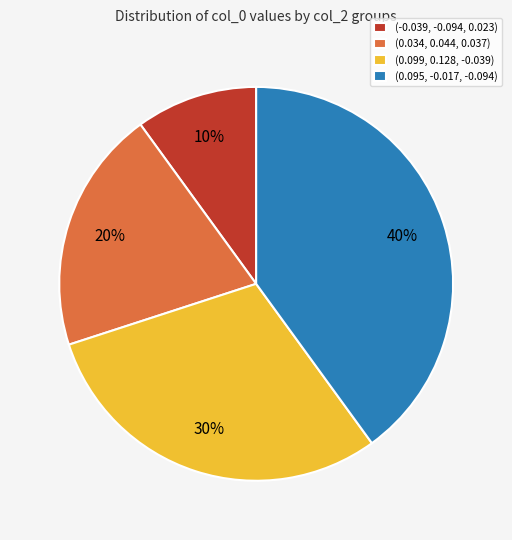

Is there a majority slice in this chart?

No